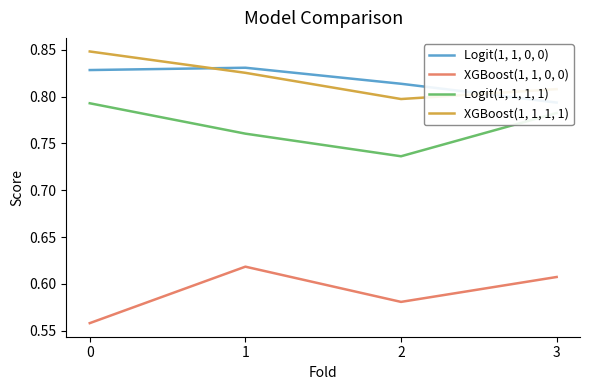

How many lines are shown in the chart?

4